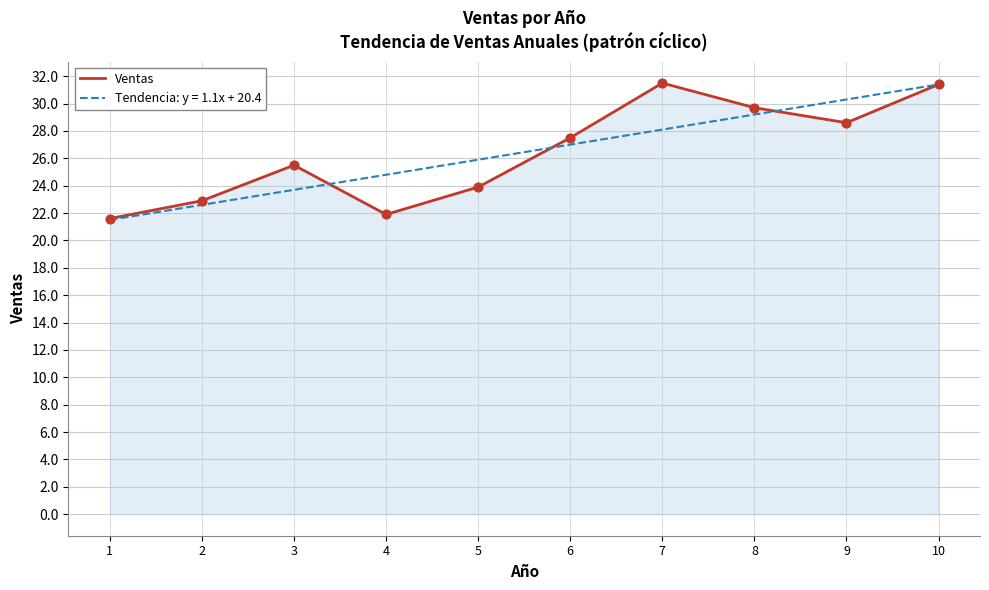

Which series changed the most between 5 and 7?

Ventas